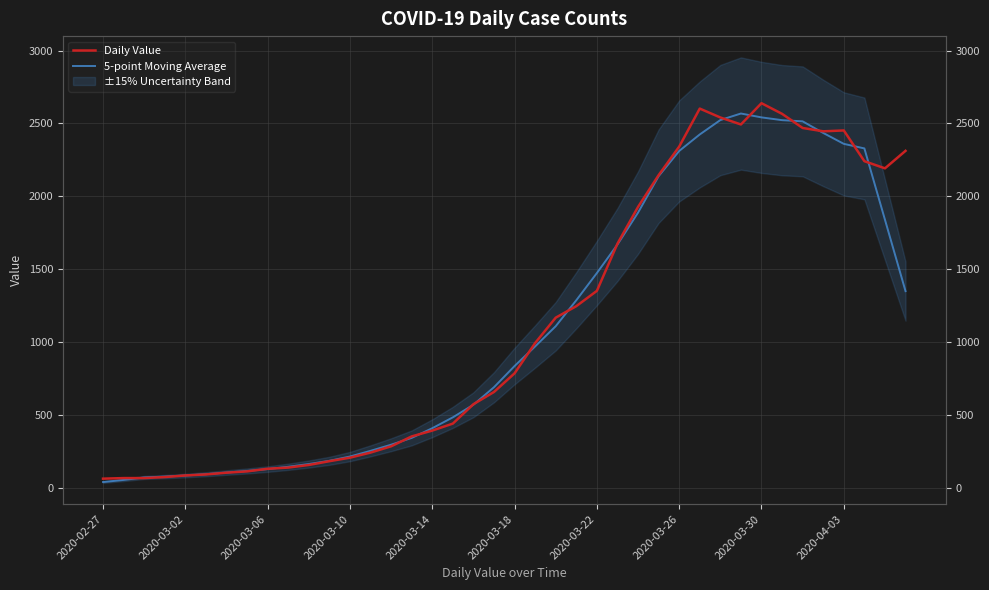

True or false: Daily Value and 5-point Moving Average intersect in this chart.

True